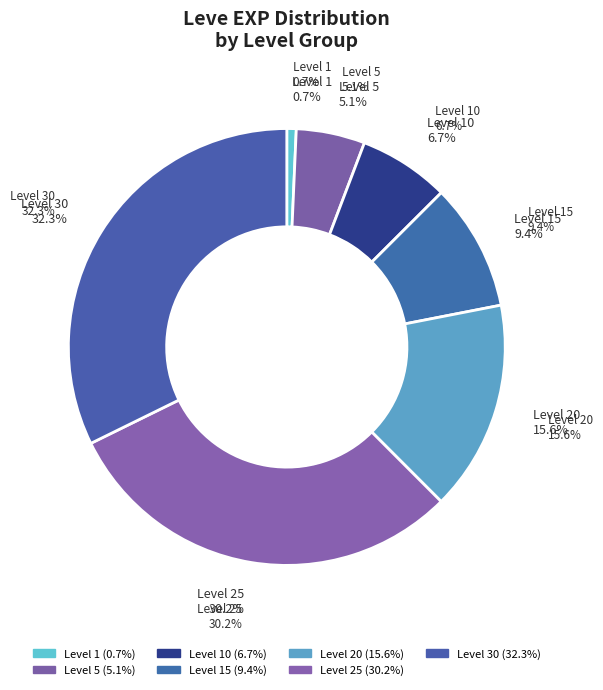

The 1 slice represents 1% of the pie. True or false?

True